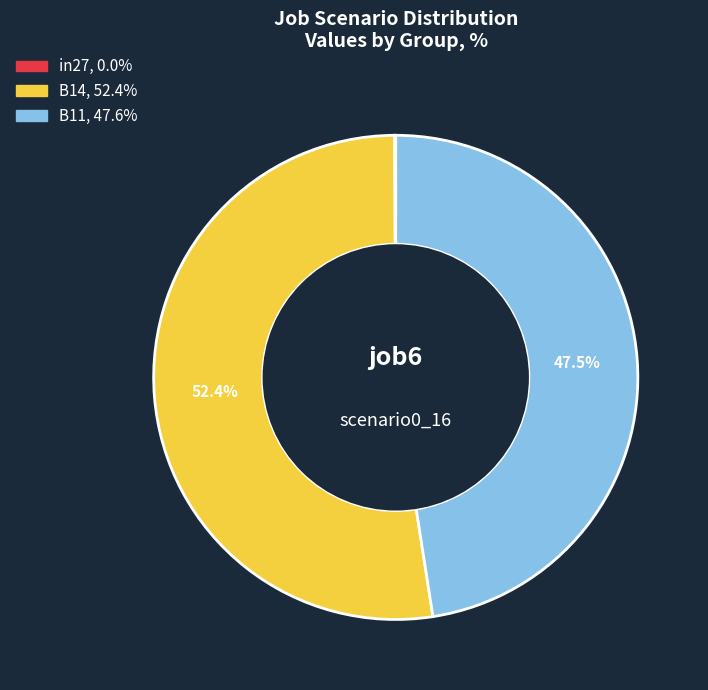

How much of the chart is everything except B11?

52.4%